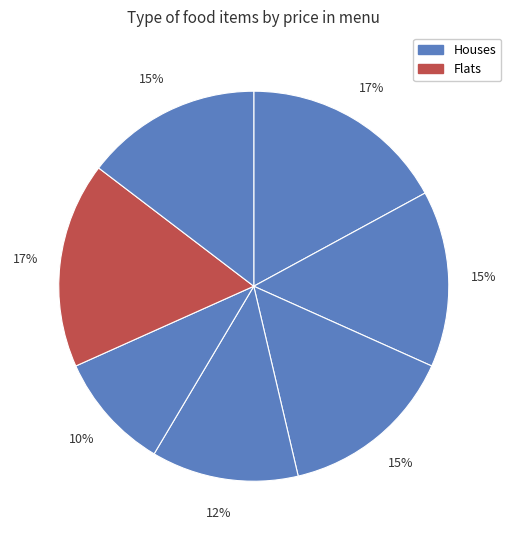

Does any single category account for the majority?

No